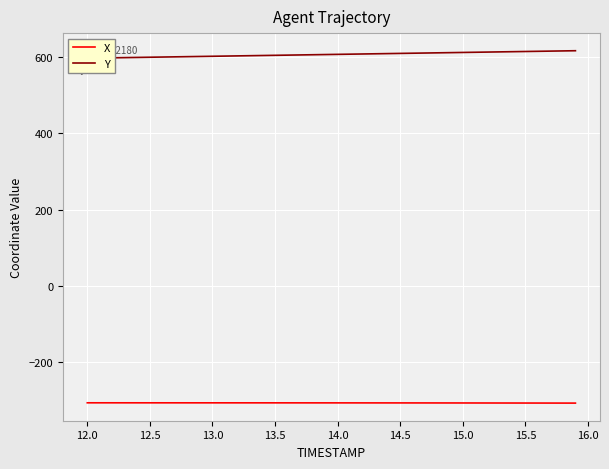

What is the lowest value of the X series?

-308.2